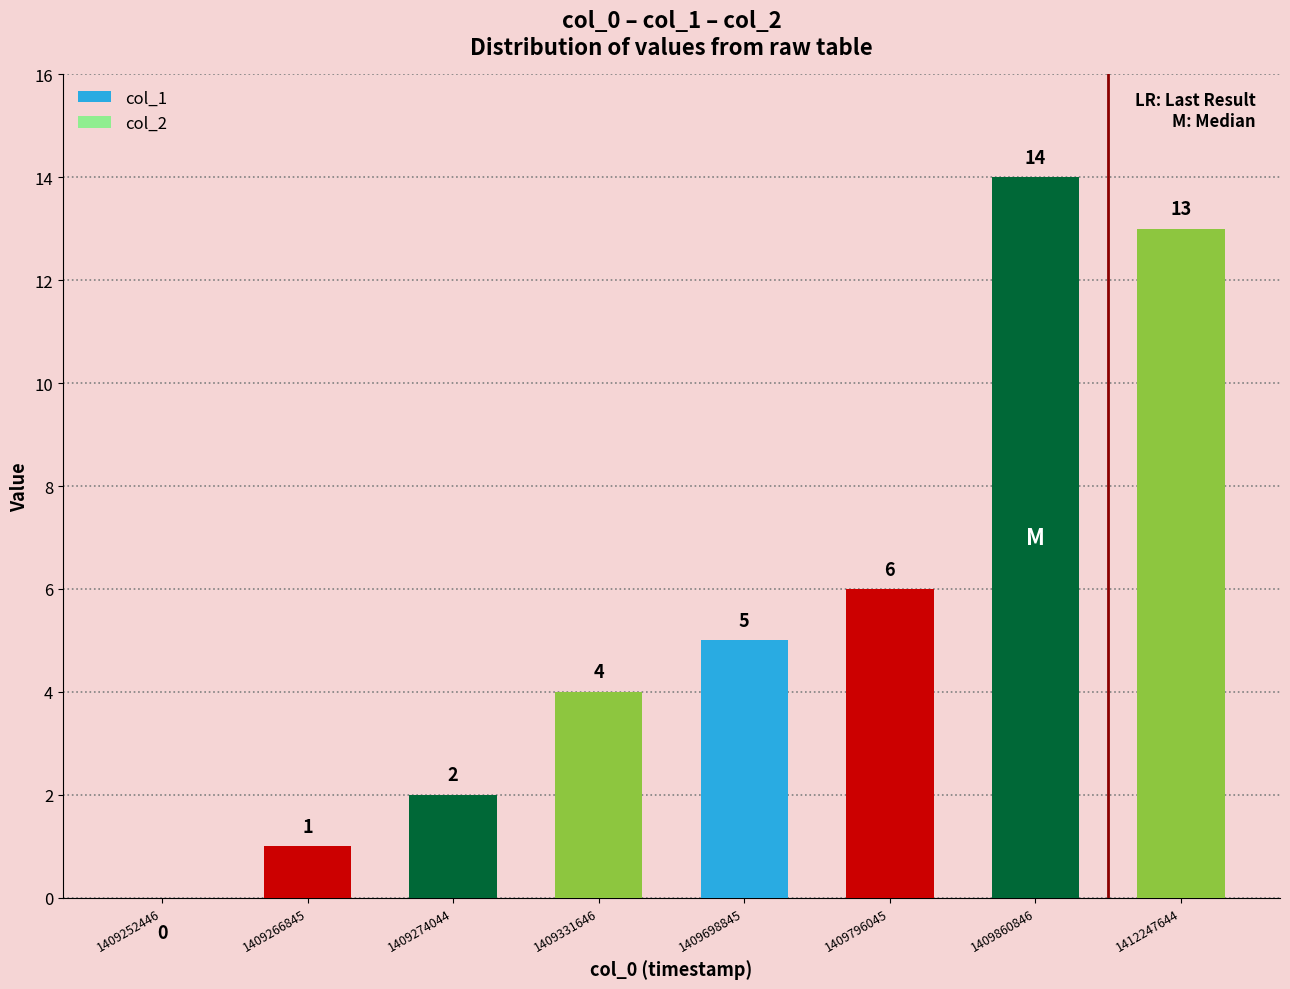

What is the change in value from 1409252446 to 1409331646?

+4